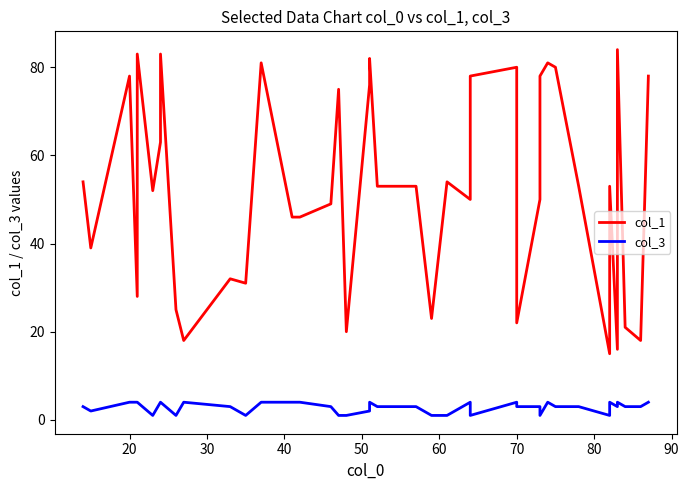

True or false: col_3 and col_1 cross at least once.

False